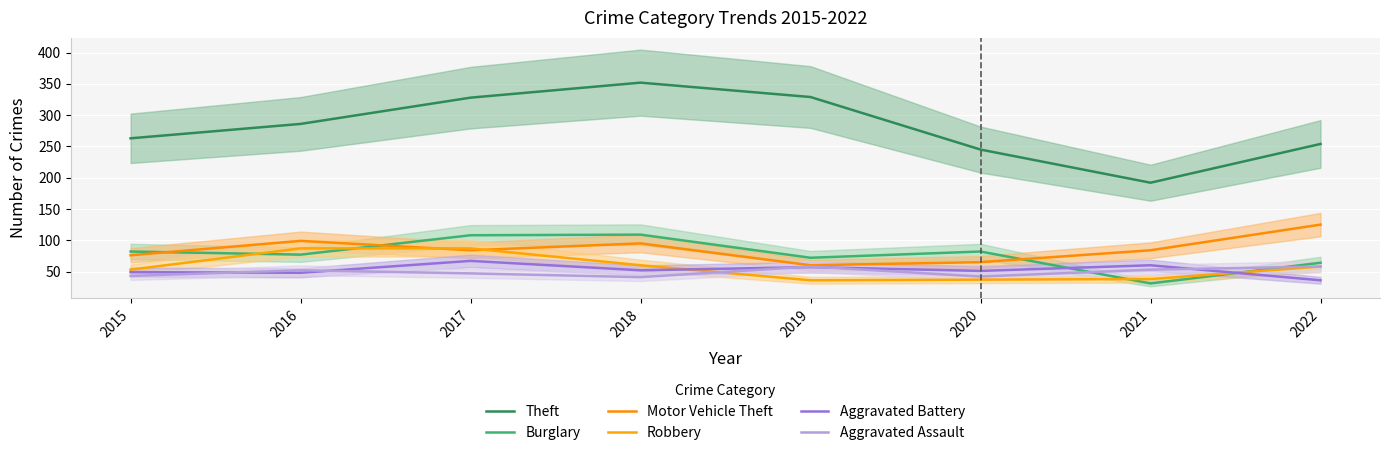

At which category does Motor Vehicle Theft reach its first local valley?

2017